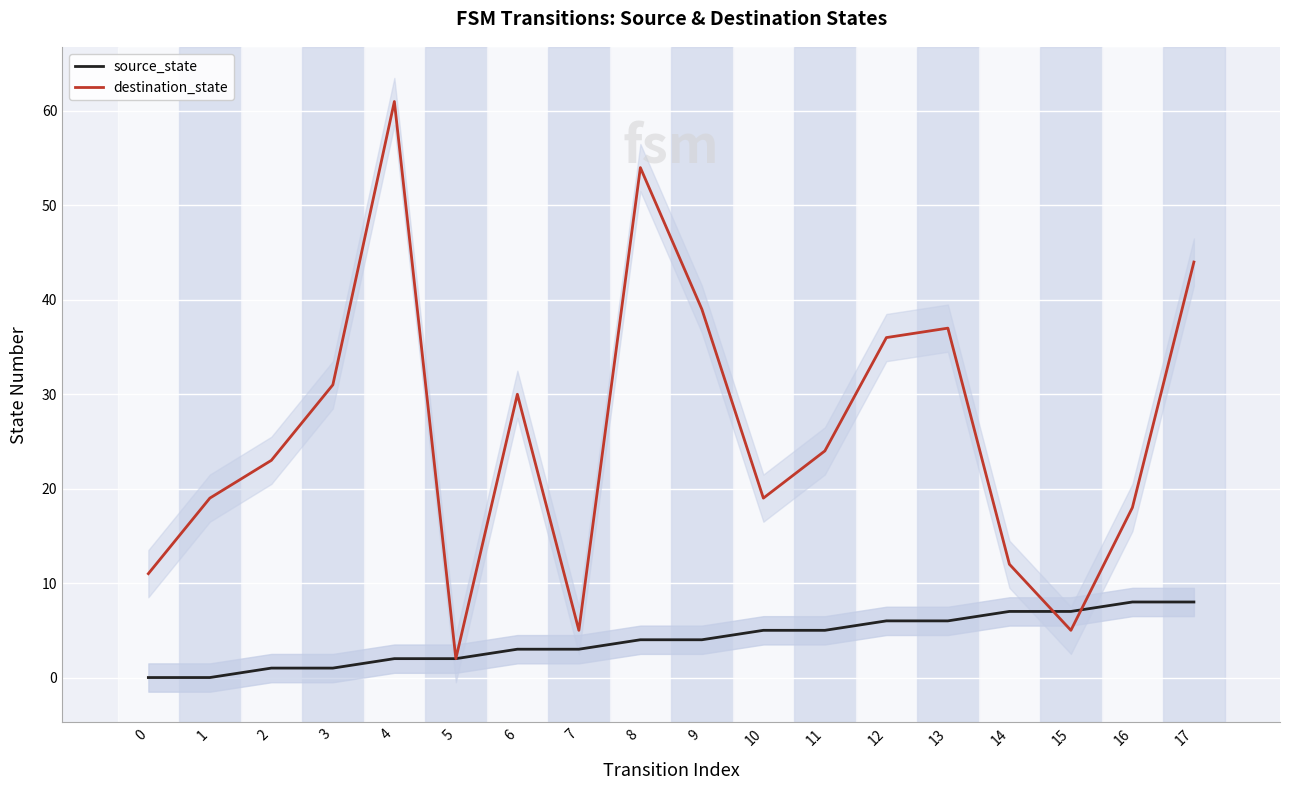

Between 9 and 2, which is larger?

9